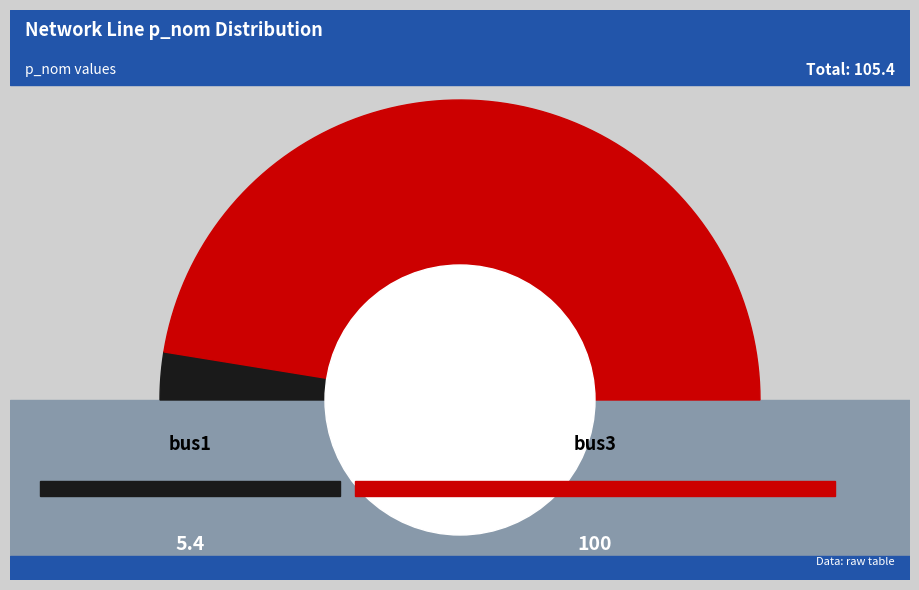

Approximately how many times larger is the value at bus1 compared to bus3?

0.1